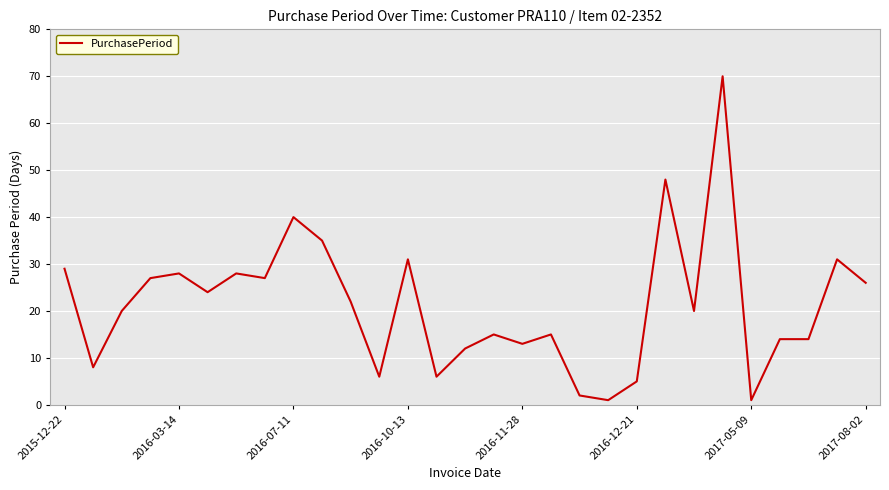

How many categories are shown in the chart?

29